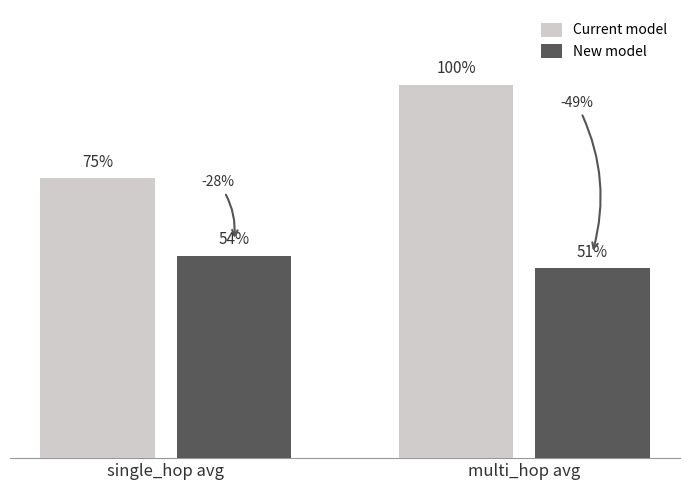

Is the value of New model at single_hop avg greater than the value of Current model at single_hop avg?

No